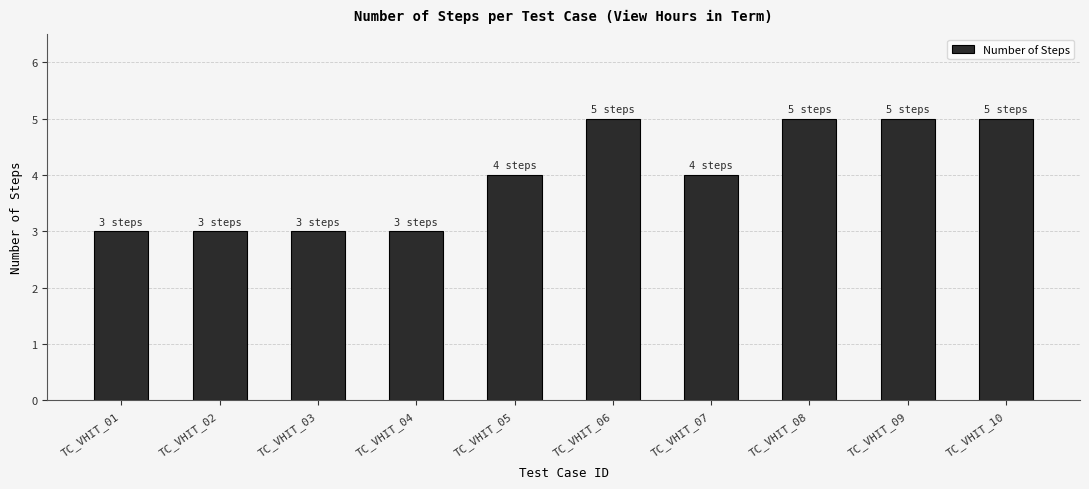

What is the change in value from TC_VHIT_02 to TC_VHIT_10?

+2